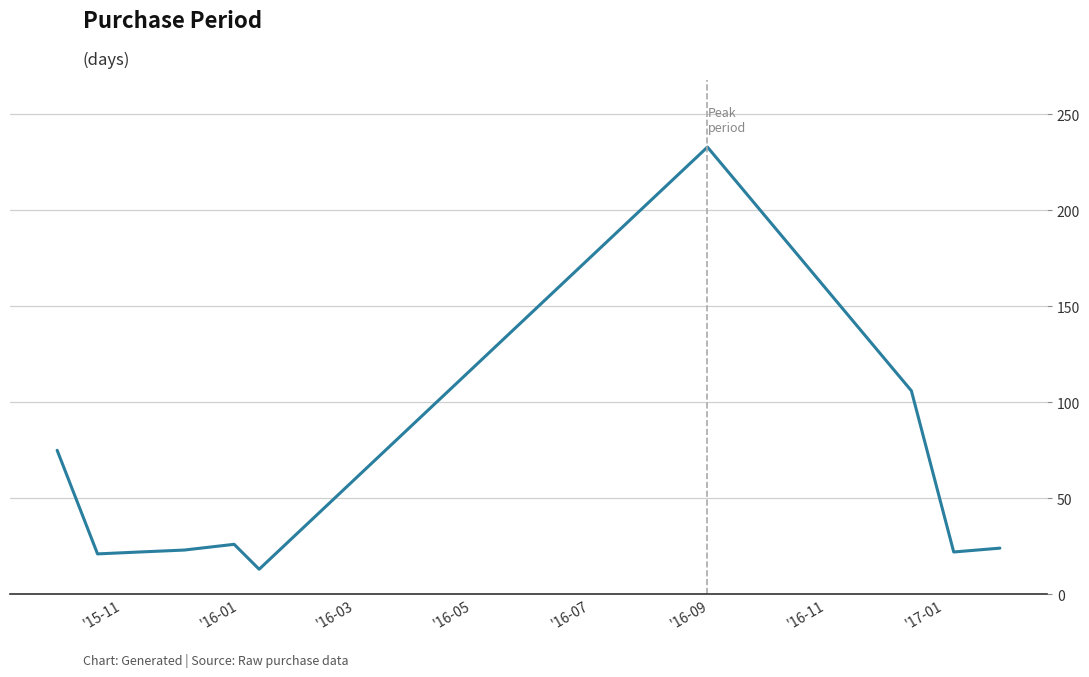

What is the smallest value displayed?

13